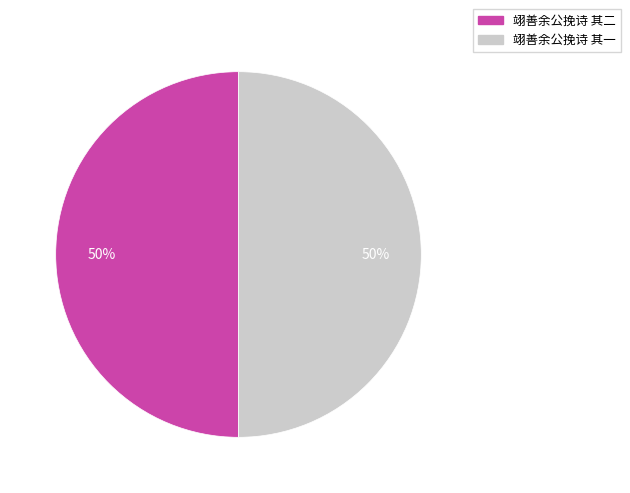

To the nearest percent, what portion does 翊善余公挽诗 其一 represent?

50%